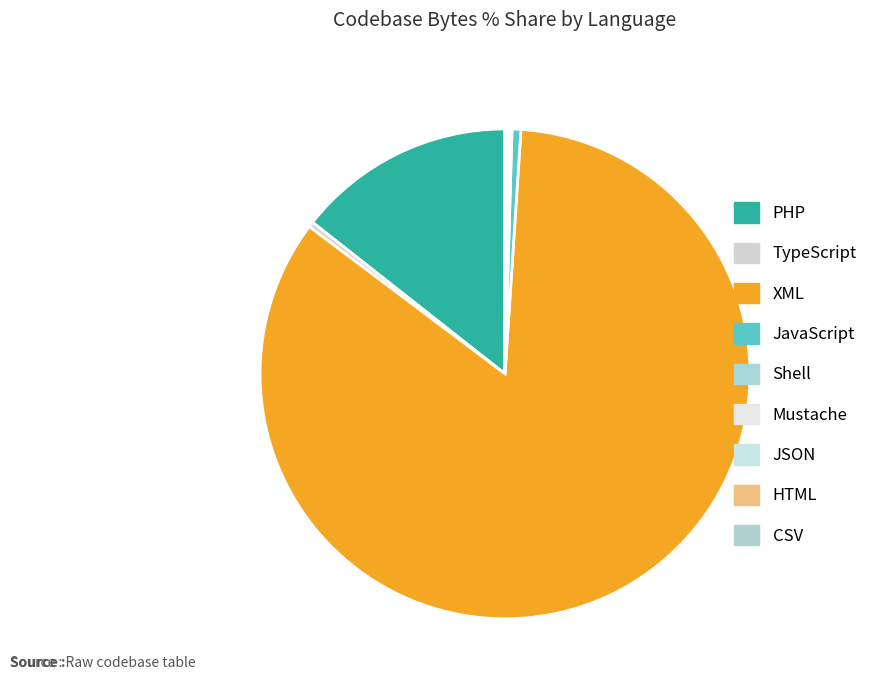

Which slice is the largest?

XML